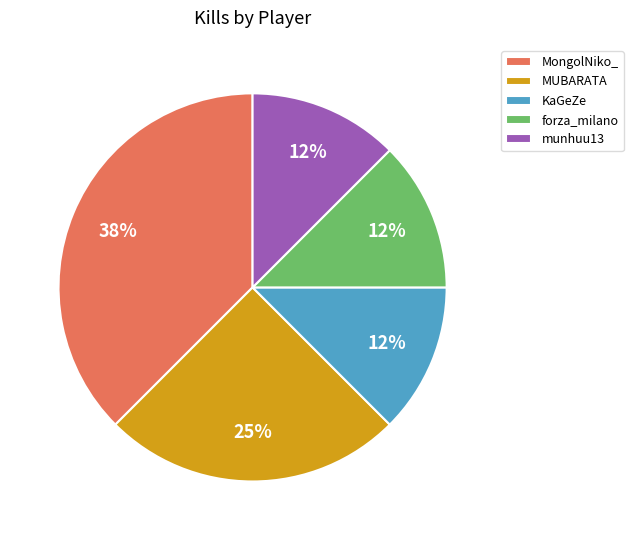

To the nearest percent, what is the average slice percentage?

20%